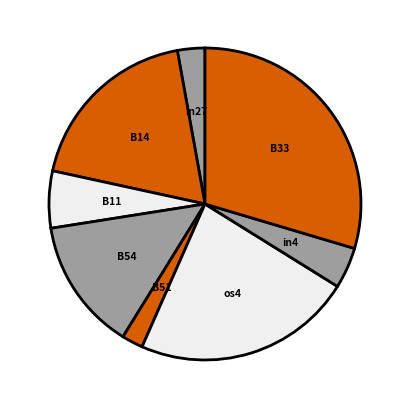

Does in4 represent more than half of the total?

No